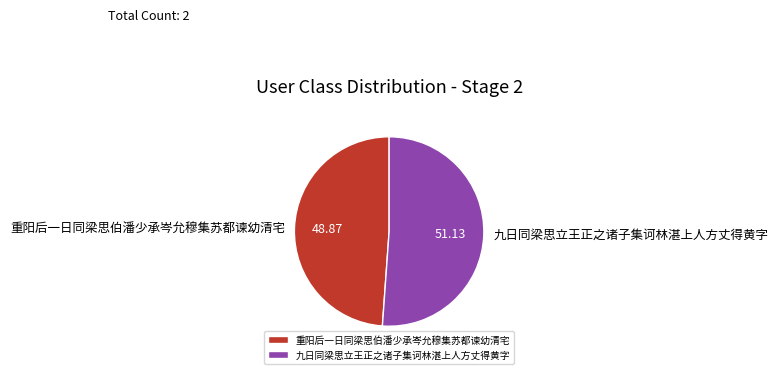

Which category has the biggest portion of the pie?

九日同梁思立王正之诸子集诃林湛上人方丈得黄字